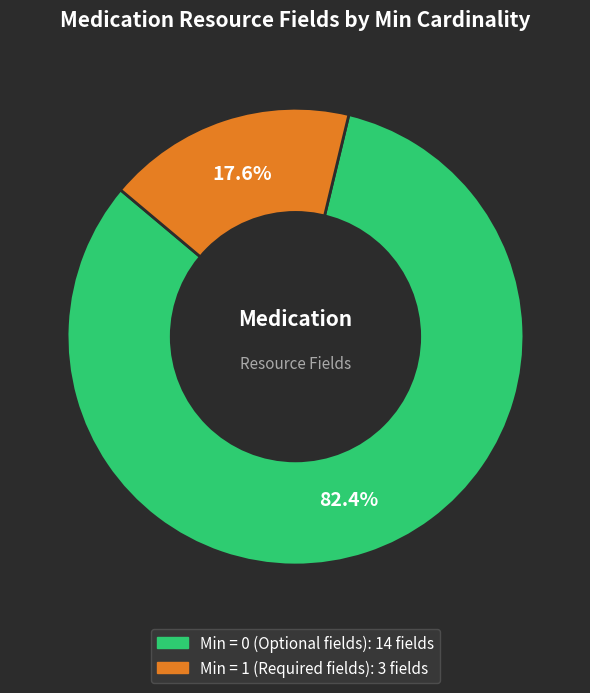

To the nearest percent, what is the difference between the largest and smallest slice percentages?

65%